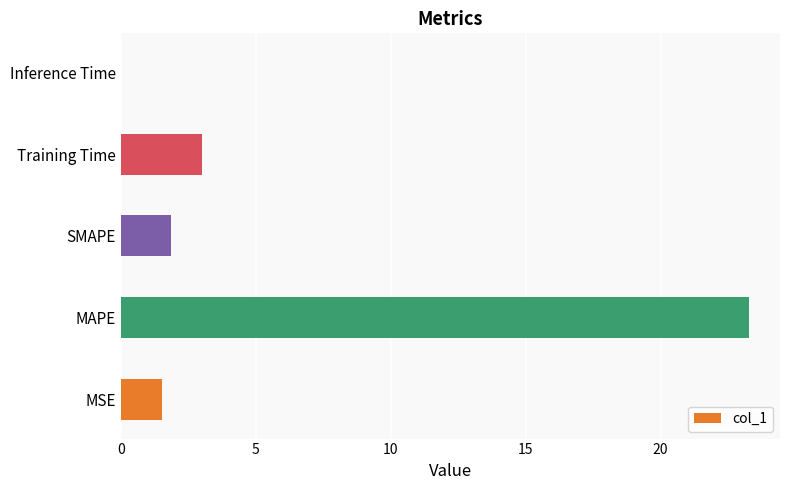

Between MSE and MAPE, which is larger?

MAPE